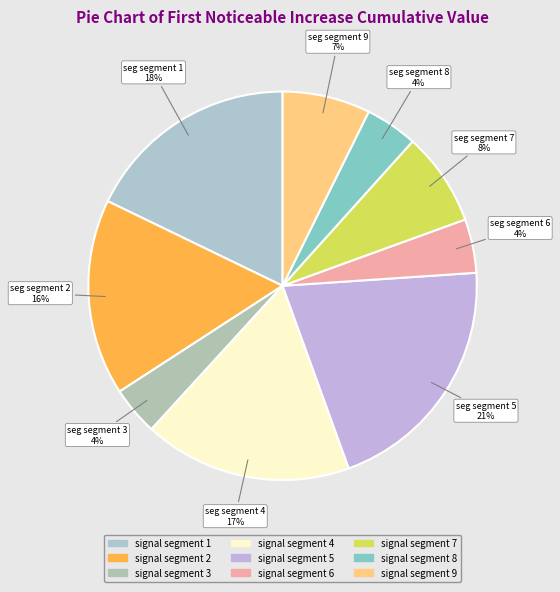

What percentage is the signal segment 5 slice, to the nearest percent?

21%